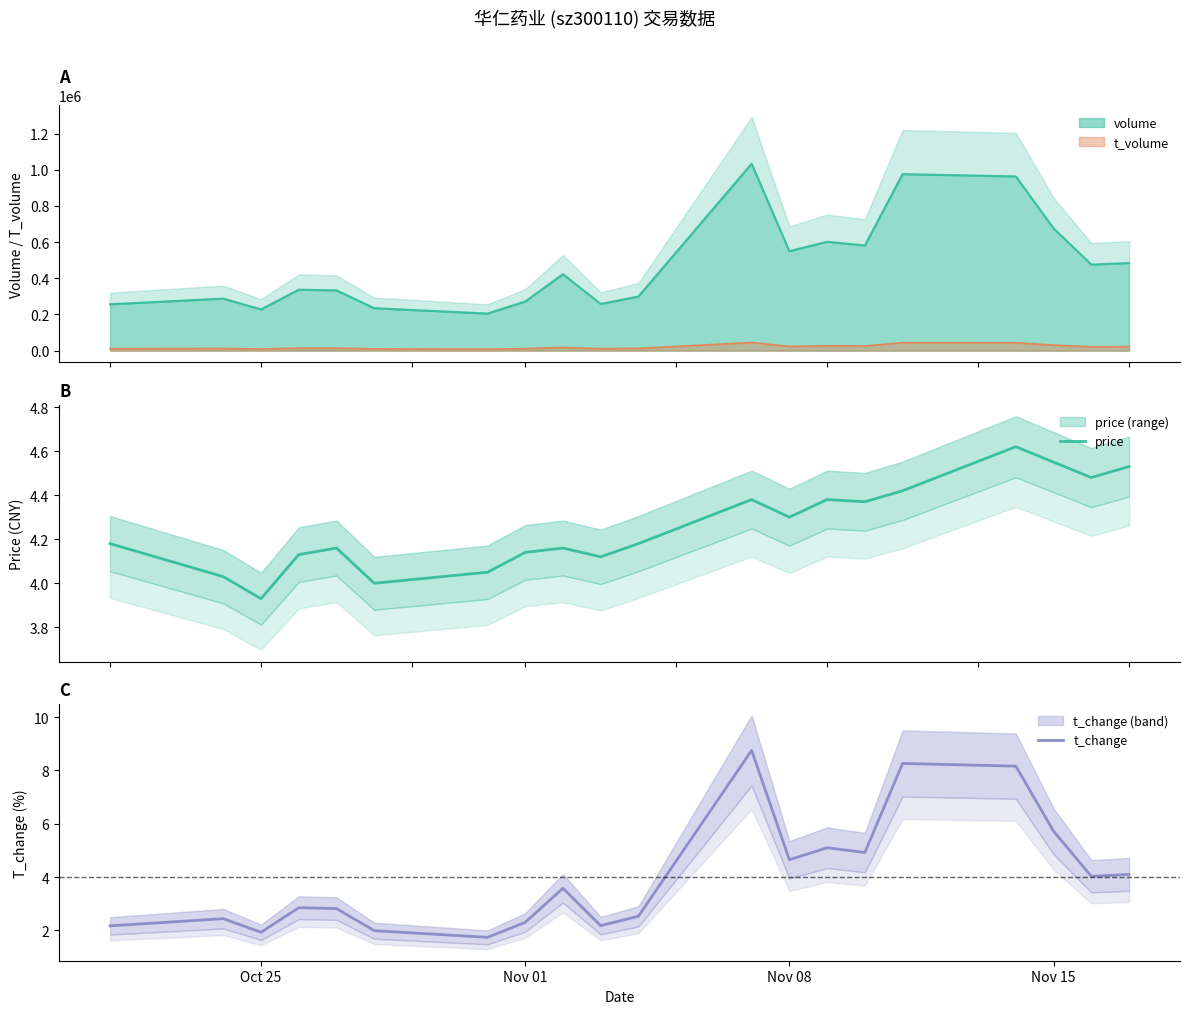

In t_change, how many points are higher than both neighbors (excluding endpoints)?

6